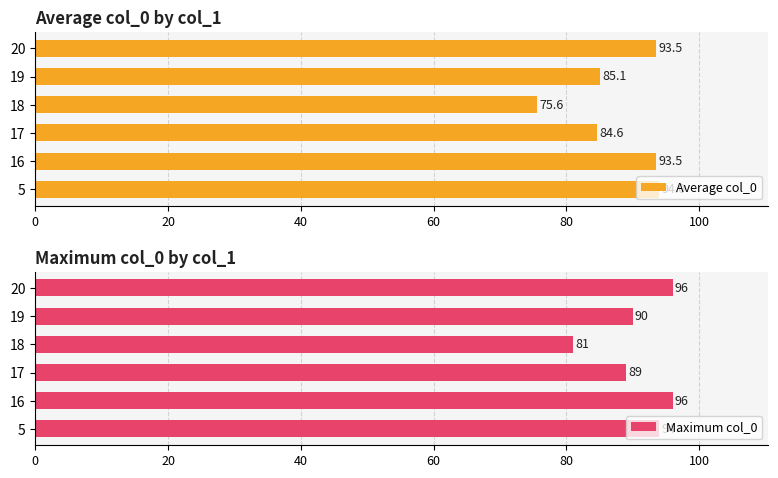

Reading left to right, transcribe all the data shown in this chart.

Average col_0: 94.0	93.5	84.6	75.6	85.1	93.5
Maximum col_0: 94.0	96.0	89.0	81.0	90.0	96.0